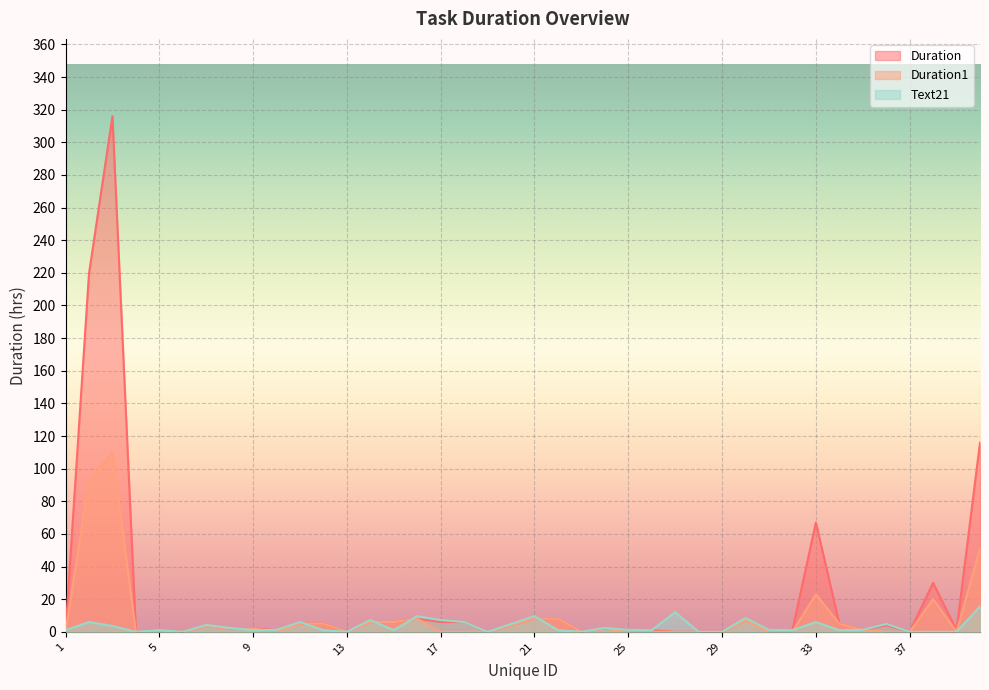

Which category has the lowest value in the Duration1 series?

1